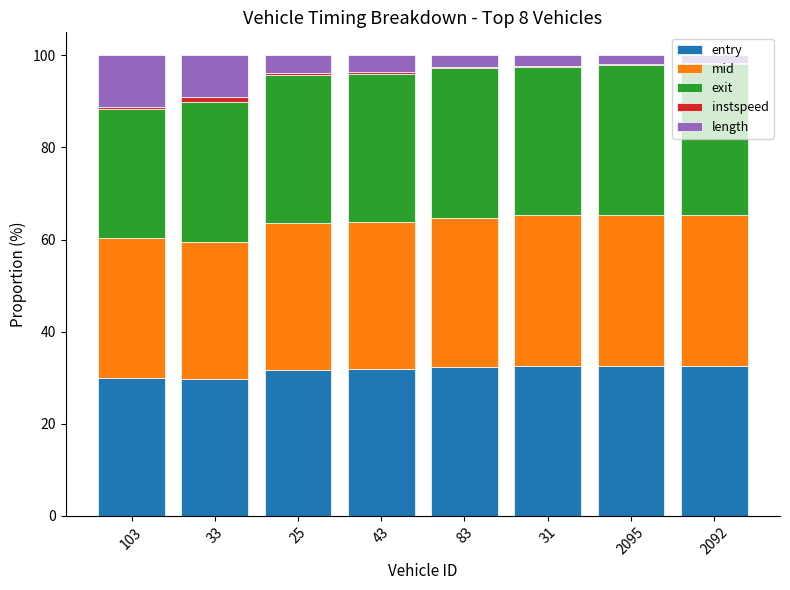

The value of entry at 43 is 8.8. True or false?

False